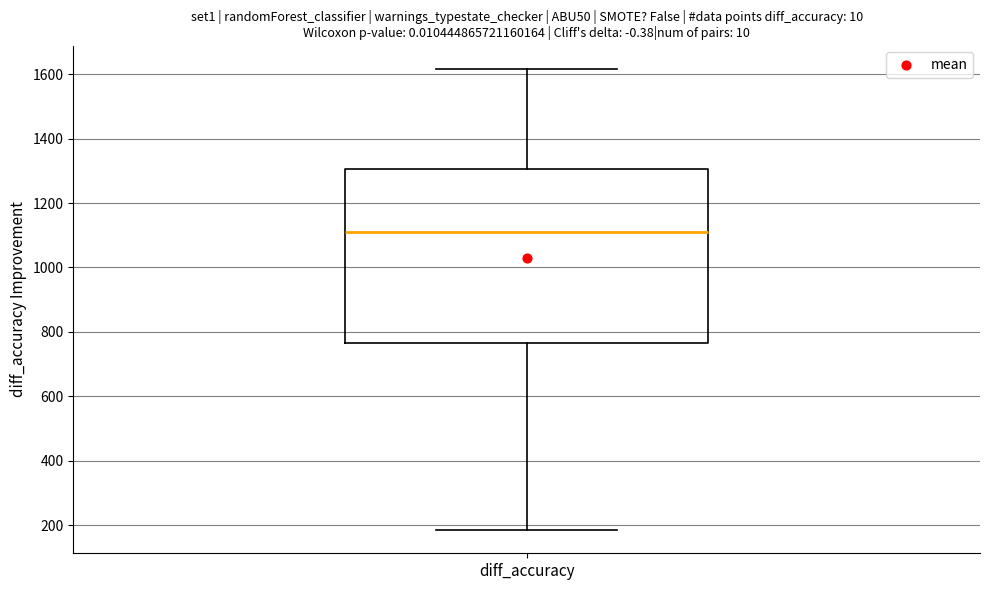

Transcribe this box plot: give where the median line is, the range the box spans, and where the two whiskers end, as read against the y-axis. The values are not printed on the chart, so give them approximately, as read against the axis.

median 1100, box 760 to 1300, whiskers 180 to 1620